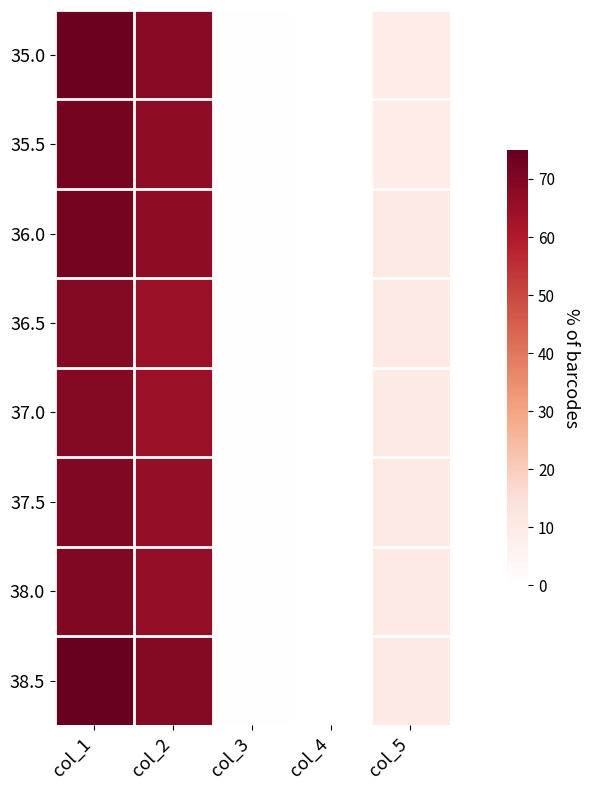

At col_1, list the series in order from smallest to largest.

36.5, 37.0, 37.5, 38.0, 35.5, 36.0, 35.0, 38.5